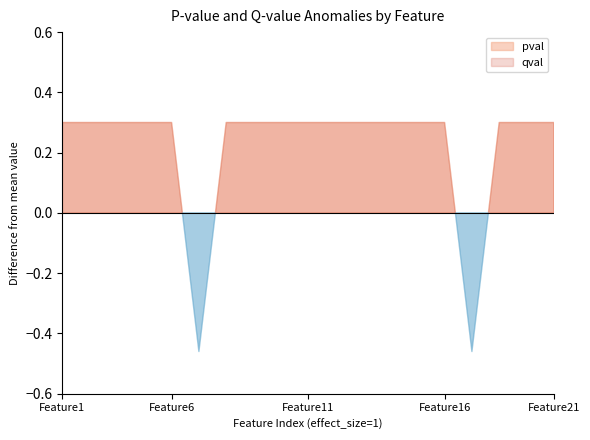

How many lines are shown in the chart?

2